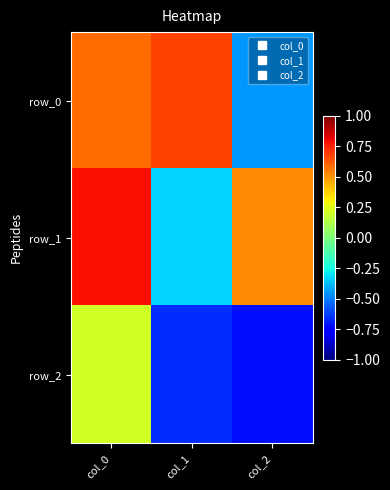

Which category has the lowest value across all series?

col_2